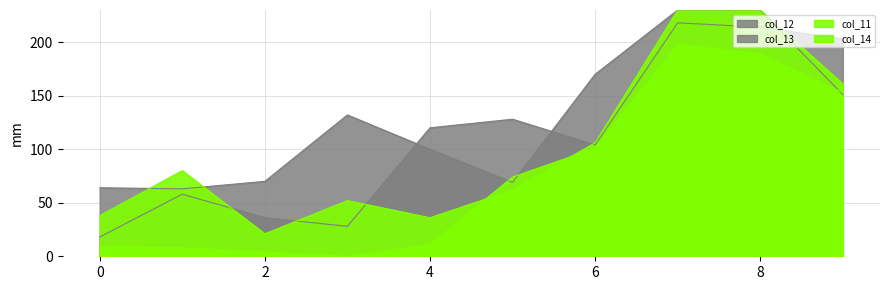

How many data points in col_11 are above 80?

4